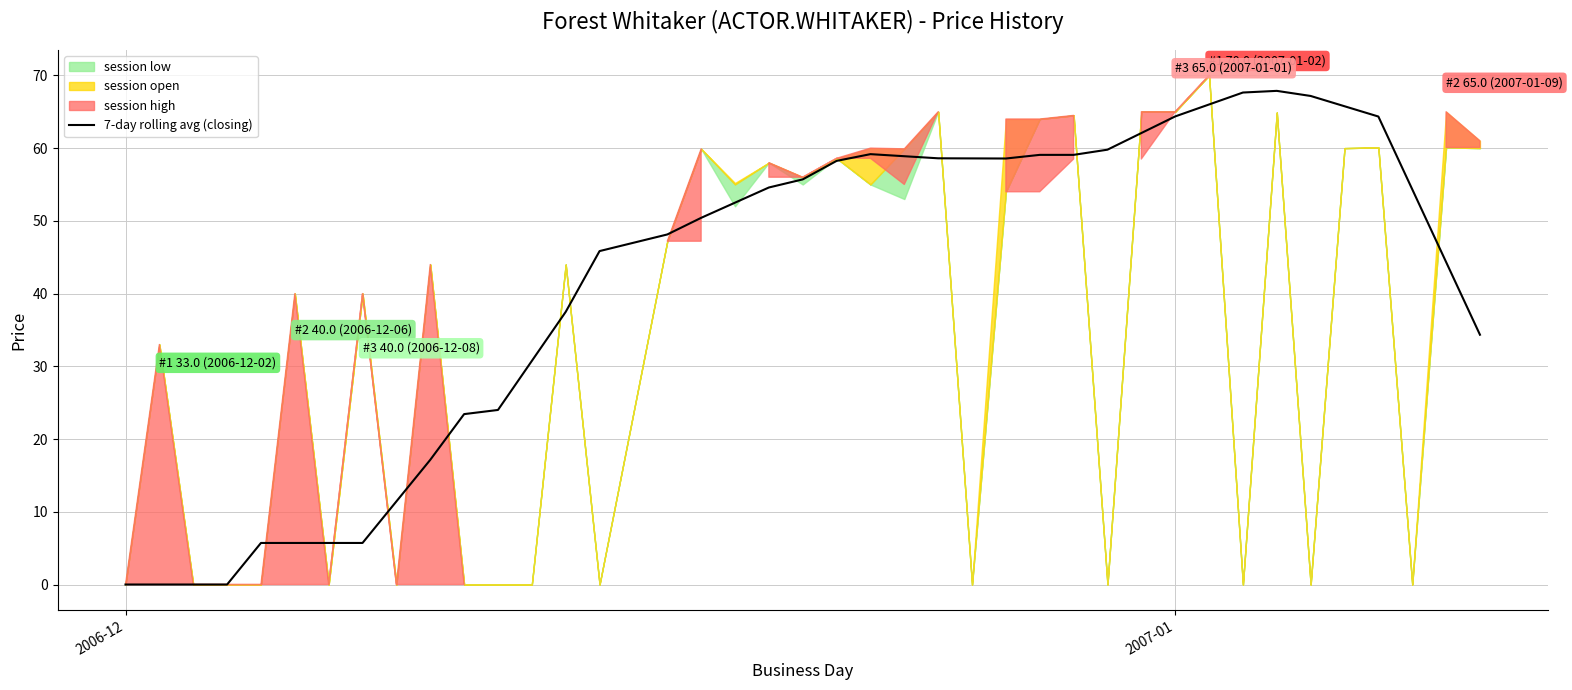

How many values are below 54?

20